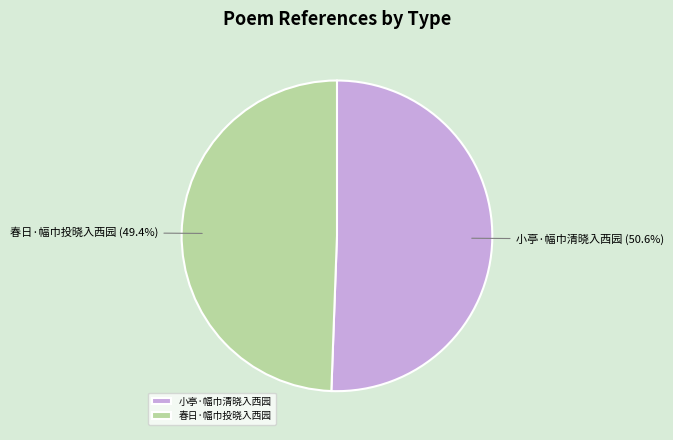

Between 春日·幅巾投晓入西园 and 小亭·幅巾清晓入西园, which is larger?

小亭·幅巾清晓入西园